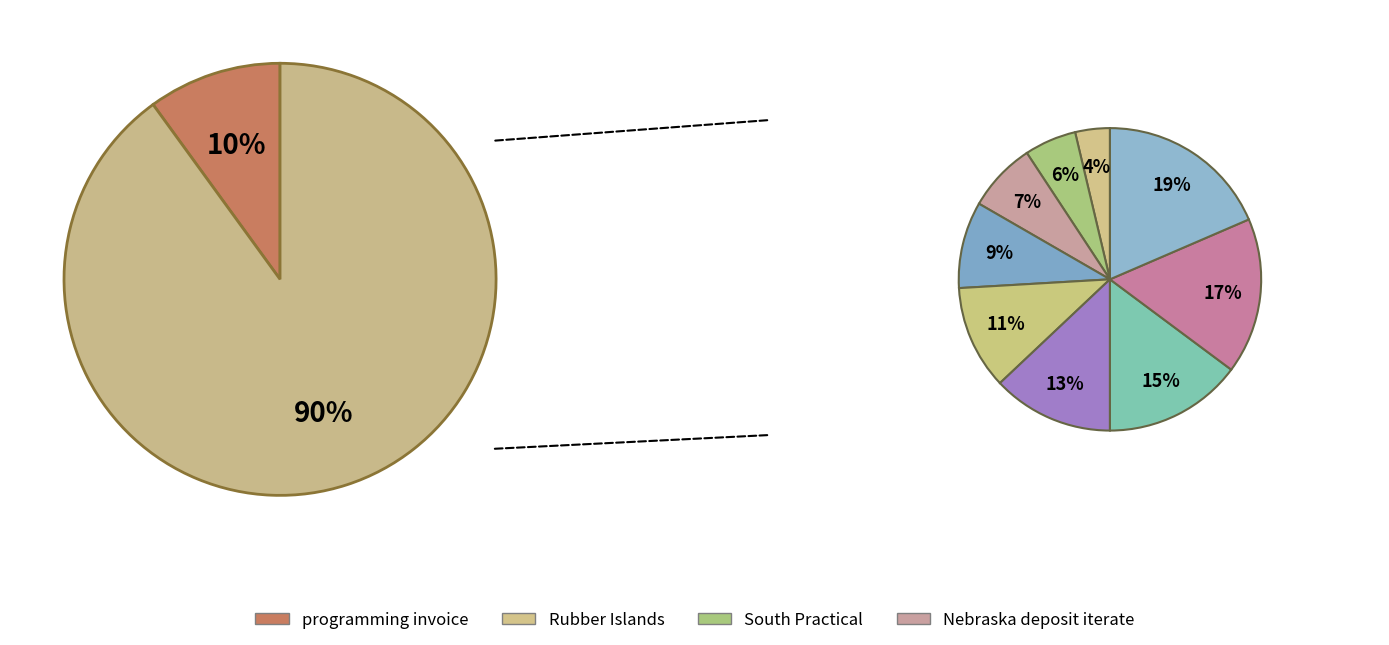

Does programming invoice account for over 50% of the chart?

No